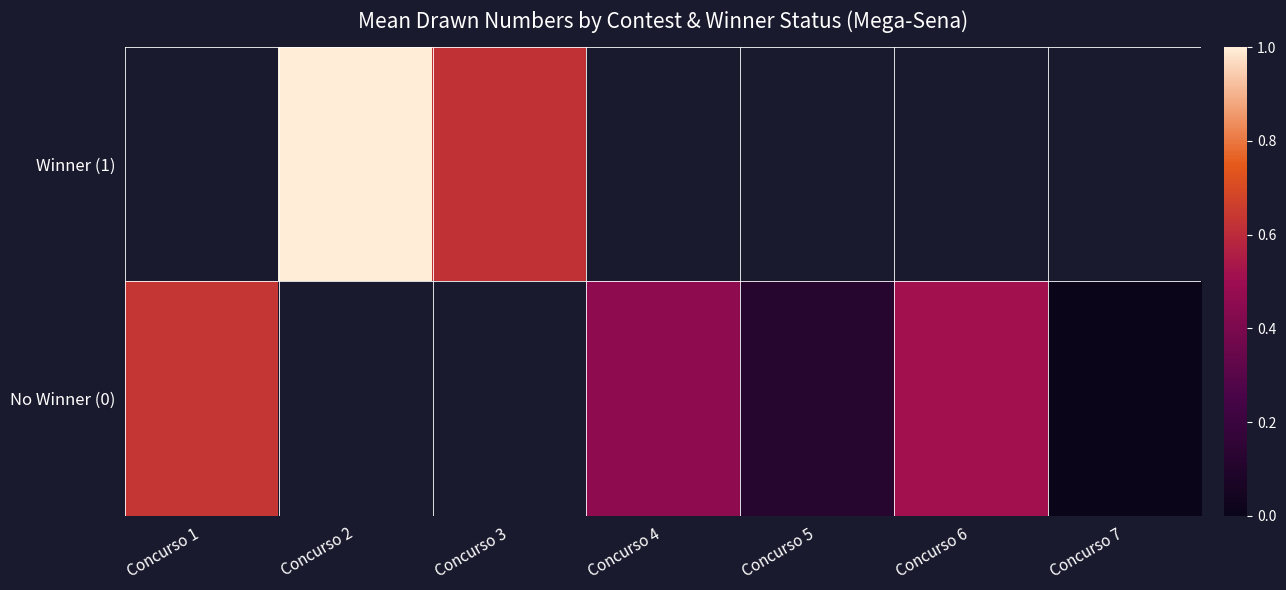

What is the sum of the No Winner (0) values at Concurso 7 and Concurso 4?

0.5